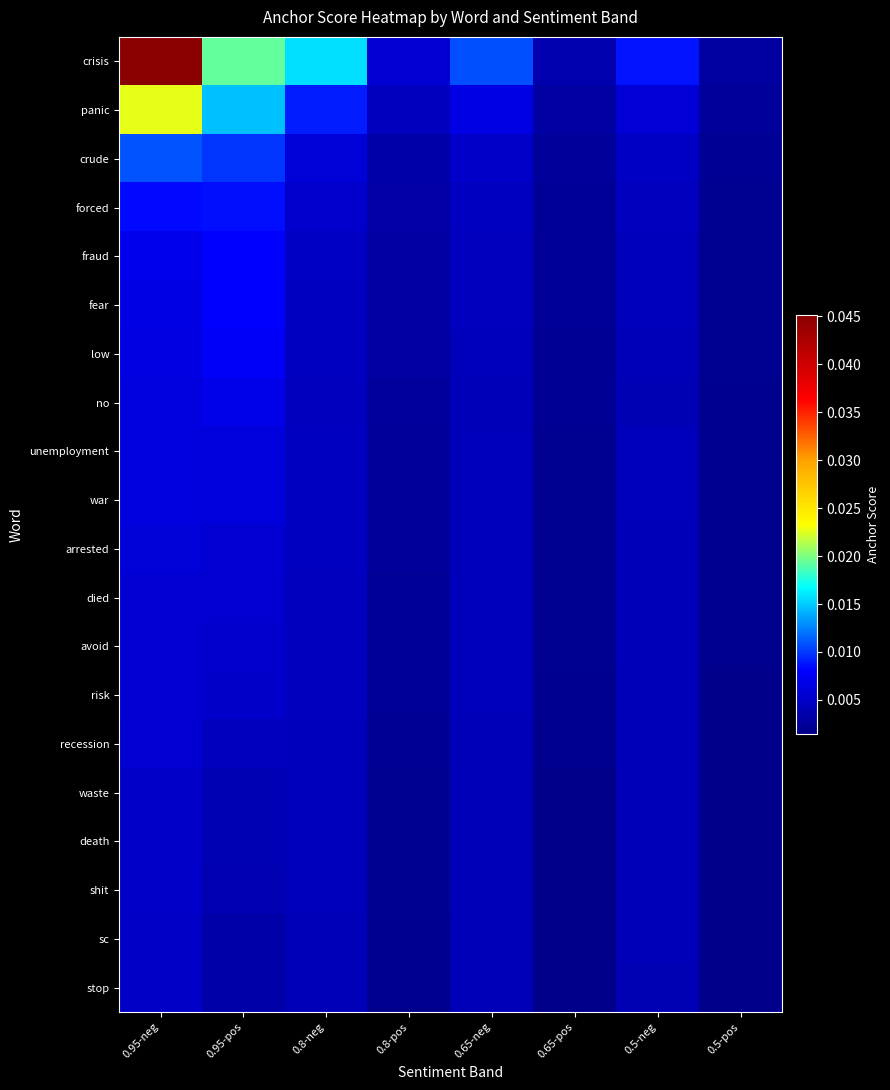

At how many categories does at least one series exceed 0?

8